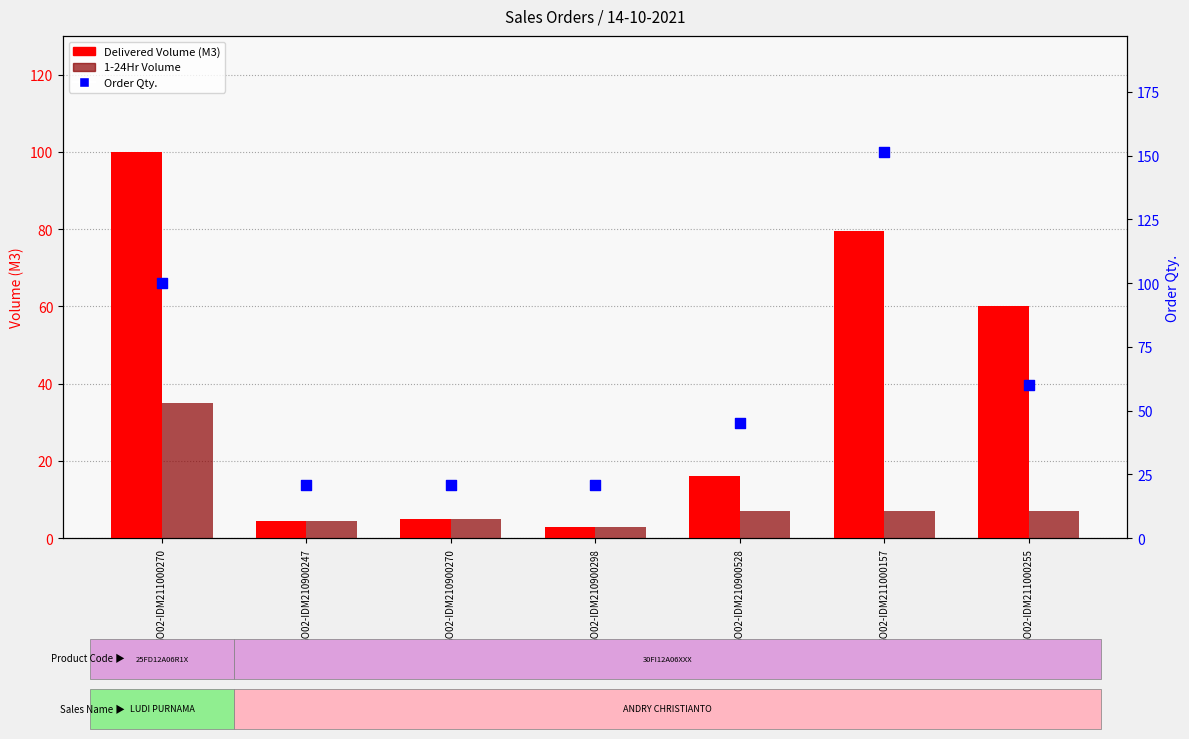

Which series has the largest total across all categories?

Order Qty.